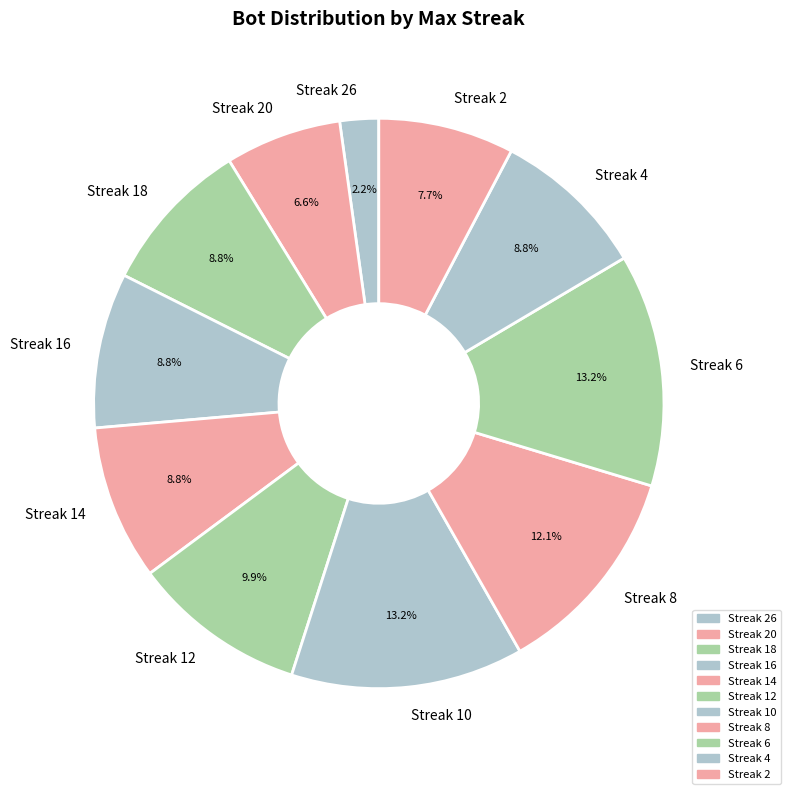

Which has a higher value, Streak 12 or Streak 4?

Streak 12